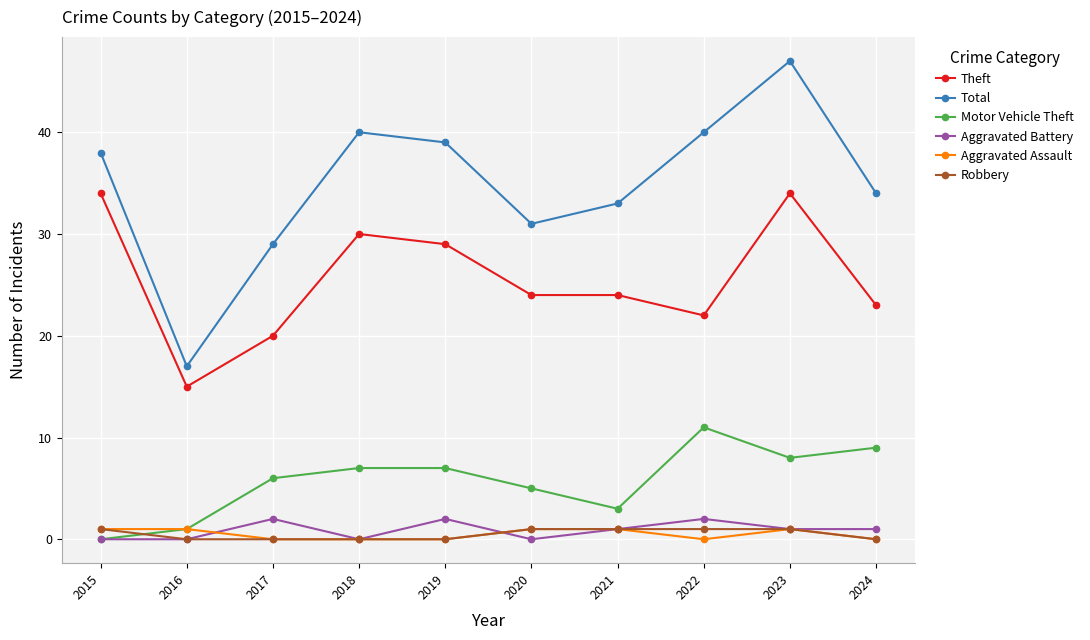

What is the value of the Aggravated Battery point at the 3rd from the left?

2